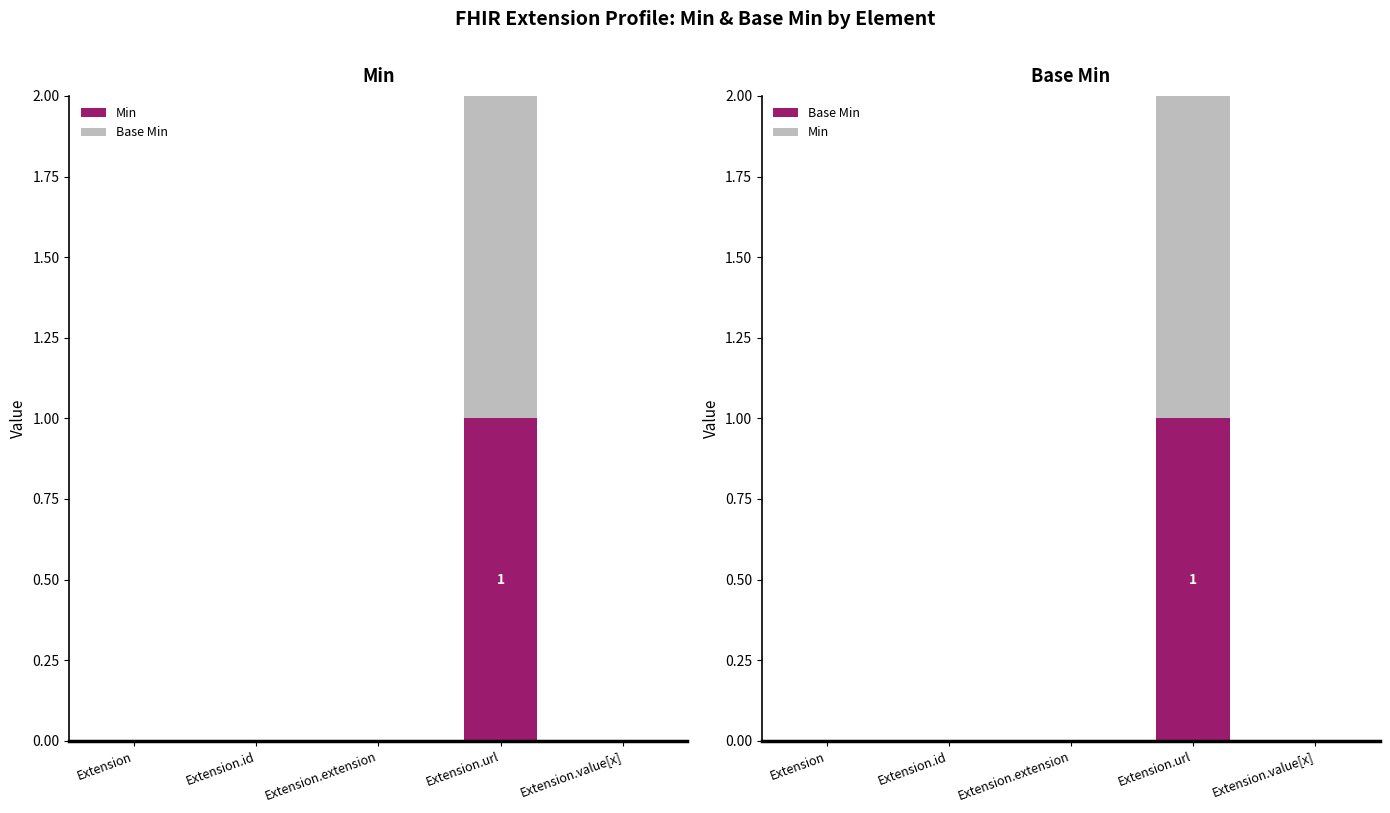

Count the Min values in the range 0 to 1.

5